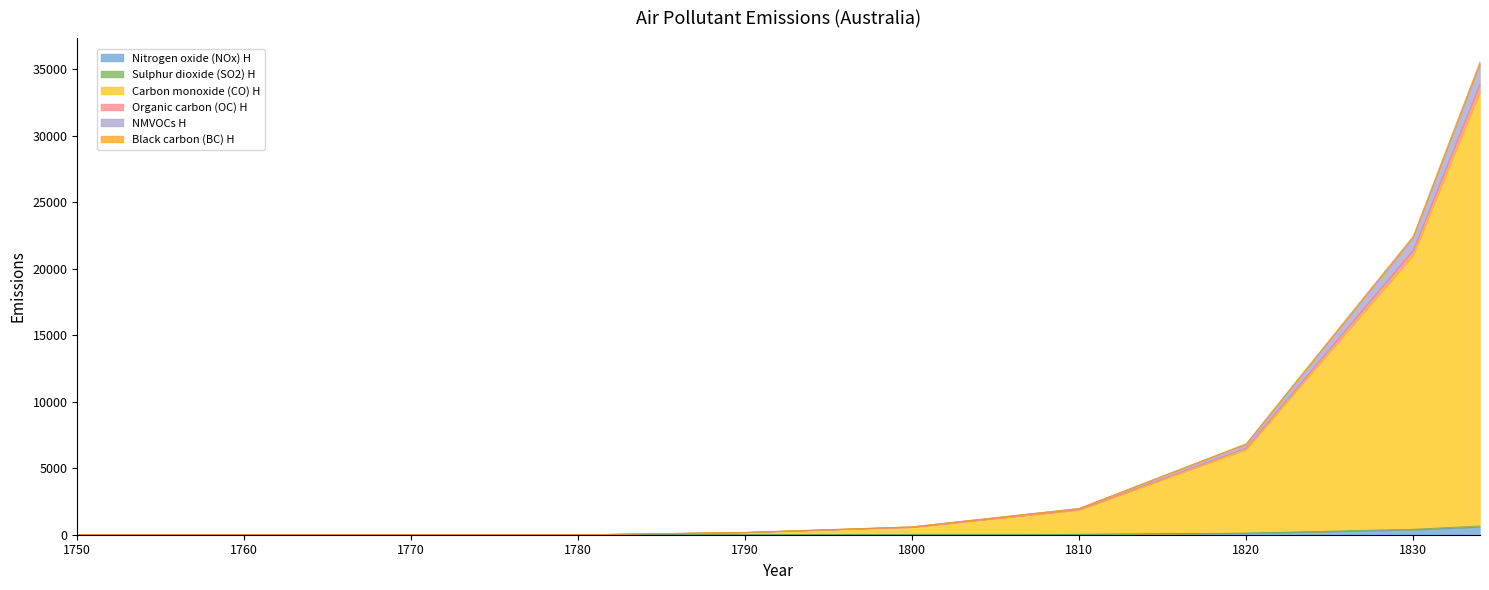

True or false: Black carbon (BC) H and Carbon monoxide (CO) H cross at least once.

False